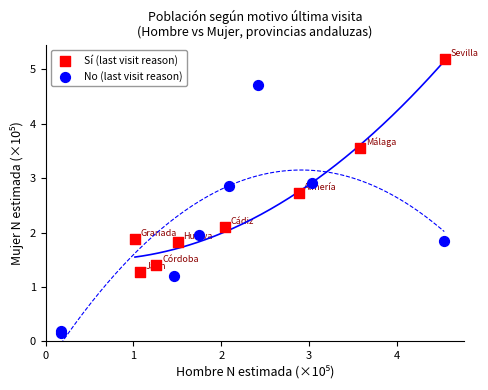

Which series has the largest Y range (max minus min)?

No (last visit reason)